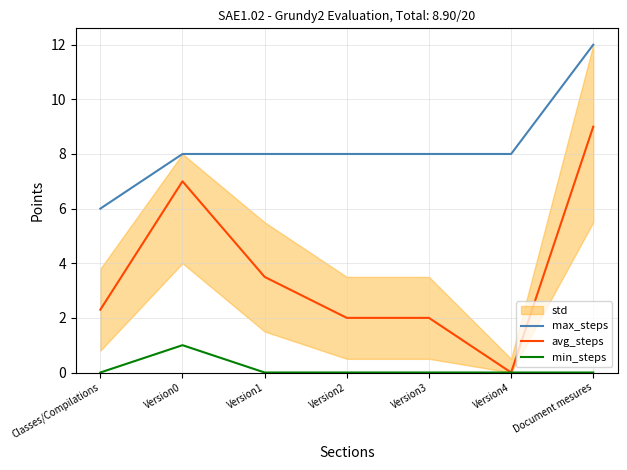

Which has a higher value, Version0 or Version4?

Version0